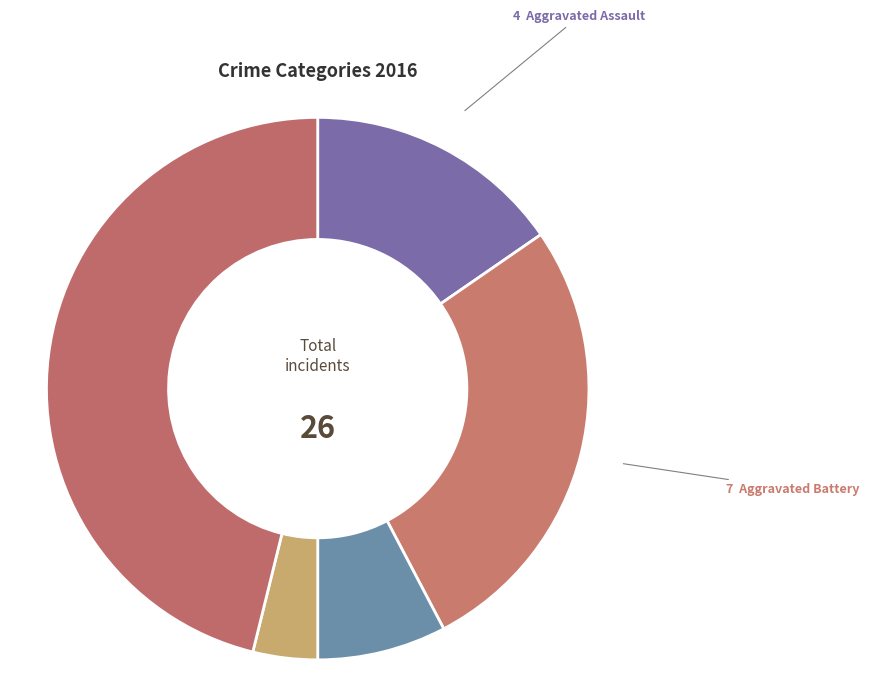

How many segments does this pie chart have?

5